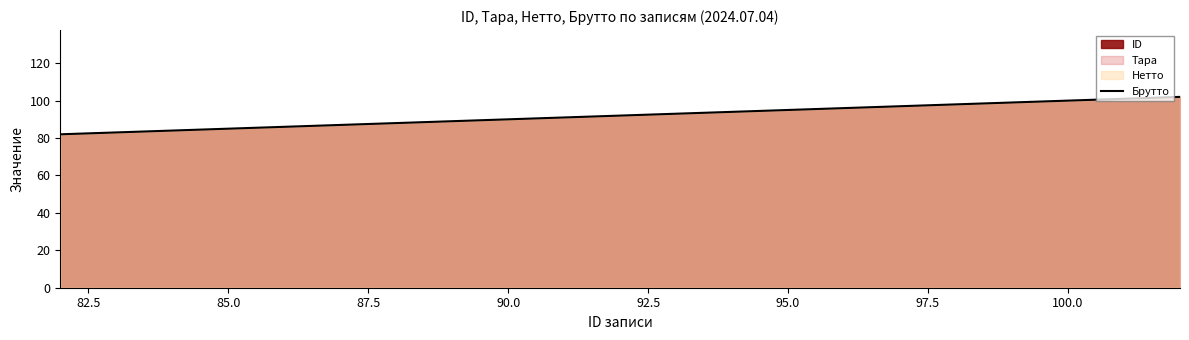

Reading left to right, what are all the values shown in this chart?

82	83	84	85	86	87	88	89	90	91	92	93	94	95	96	97	98	99	100	101	102